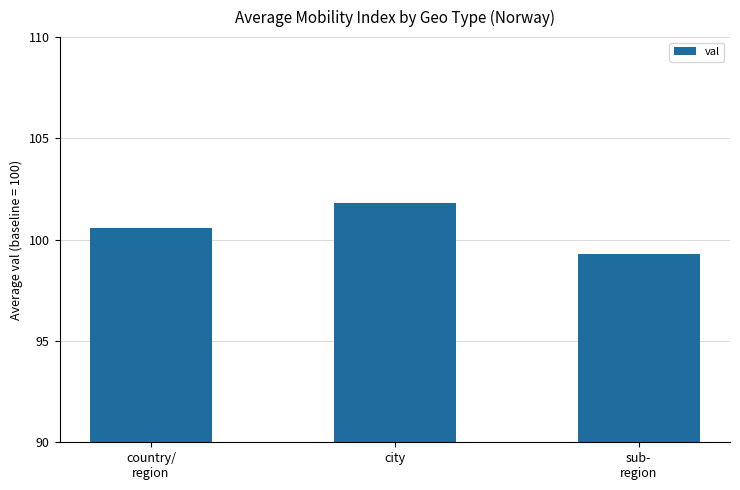

What is the change in value from country/
region to city?

+1.3